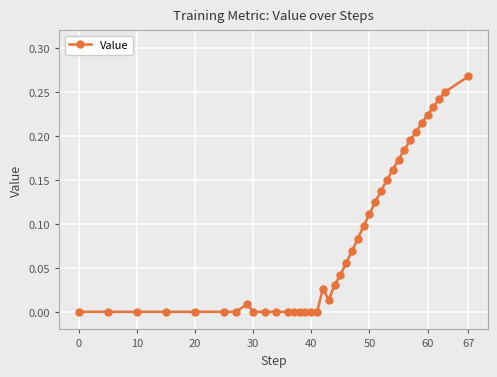

What is the sum of all values?

3.3